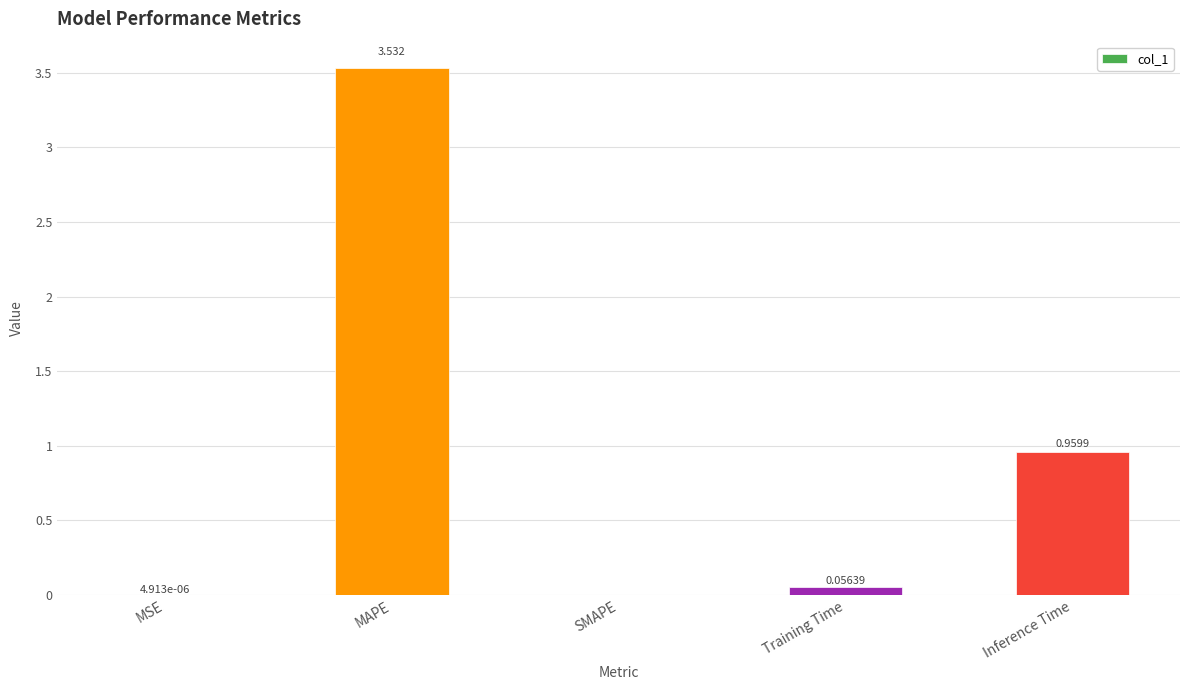

True or false: the data shows 2.3 at SMAPE.

False